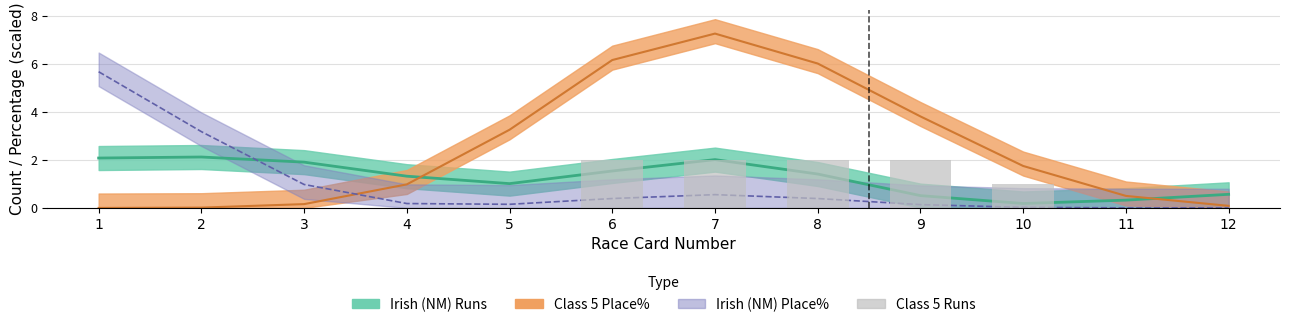

How many positive values are there?

5